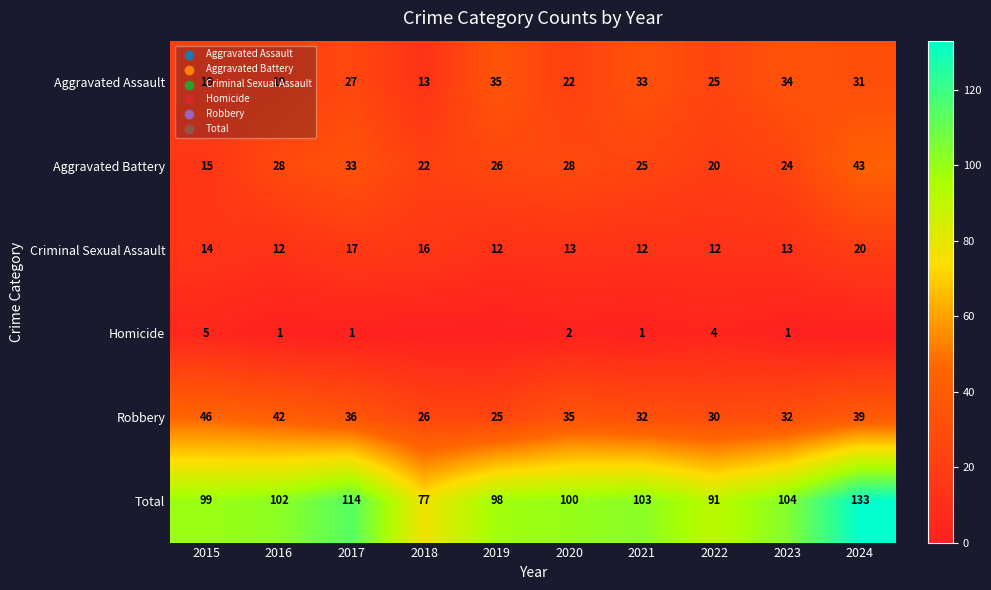

Is it true that Aggravated Assault equals 13 at 2018?

True